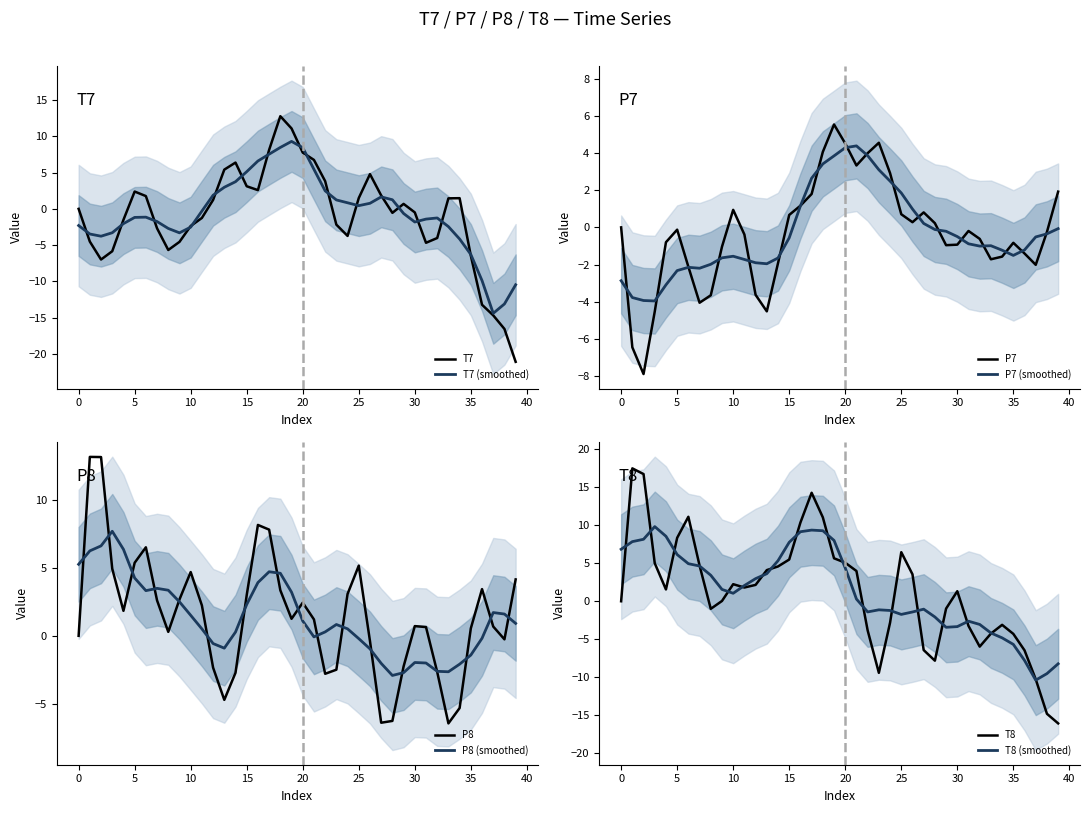

How many values in T7 are above zero?

20